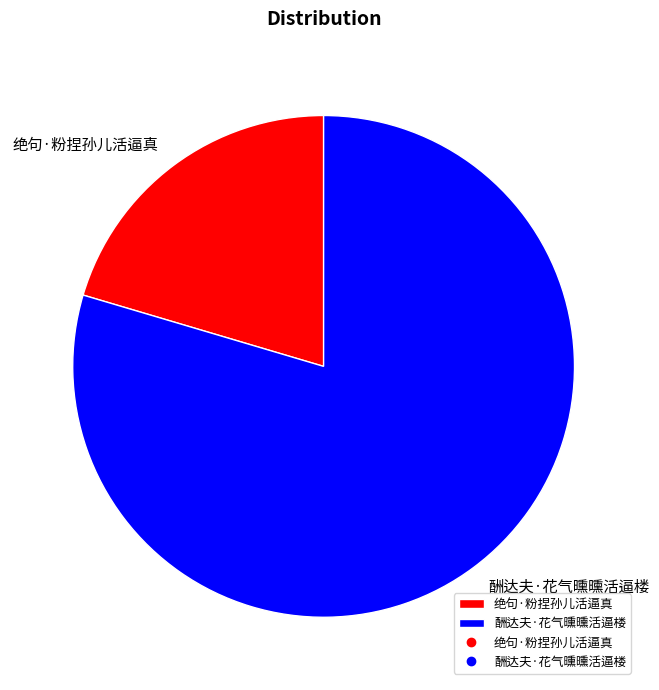

Which has a higher value, 酬达夫·花气曛曛活逼楼 or 绝句·粉捏孙儿活逼真?

酬达夫·花气曛曛活逼楼